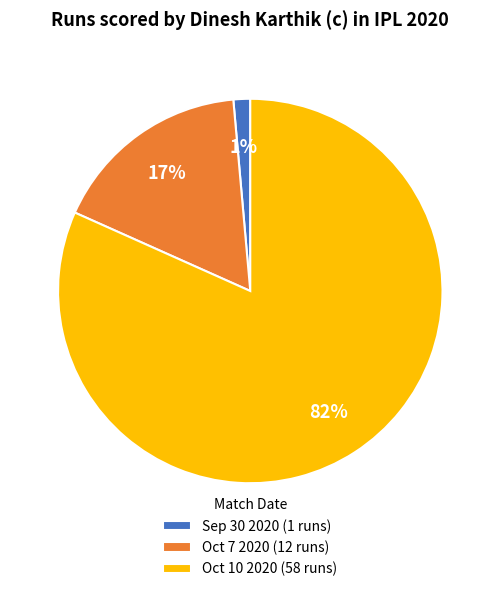

Do Sep 30 2020 (1 runs) and Oct 7 2020 (12 runs) together represent more than half of the pie?

No